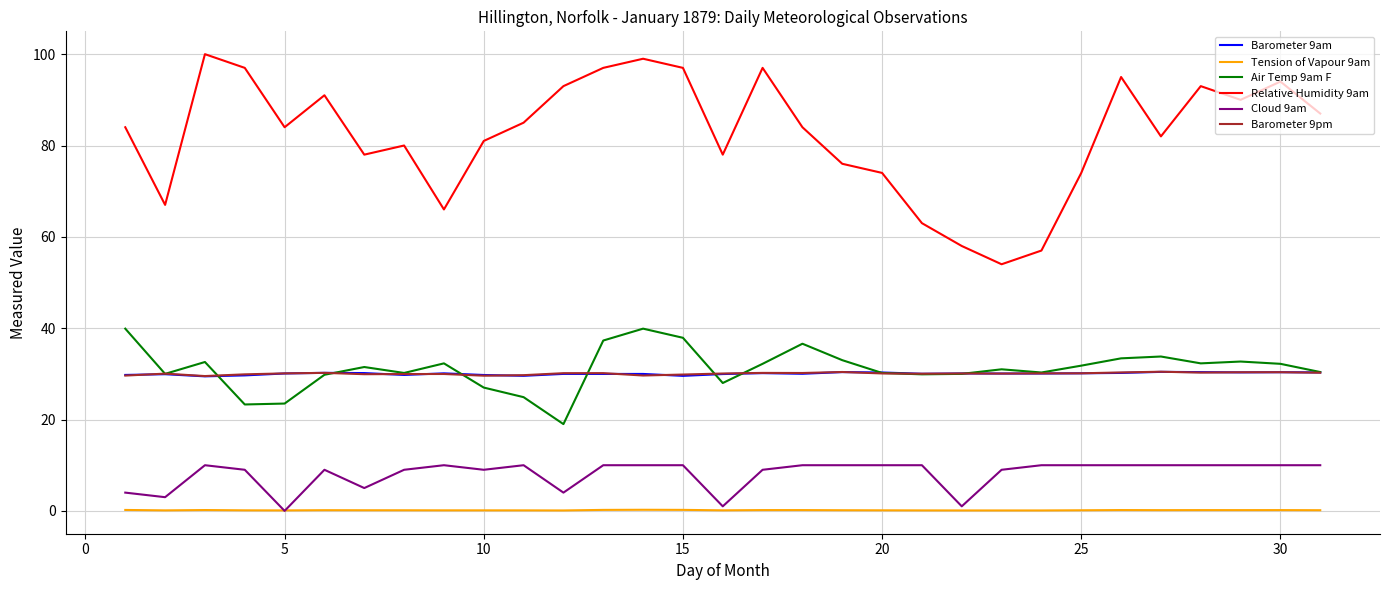

True or false: Relative Humidity 9am and Cloud 9am cross at least once.

False